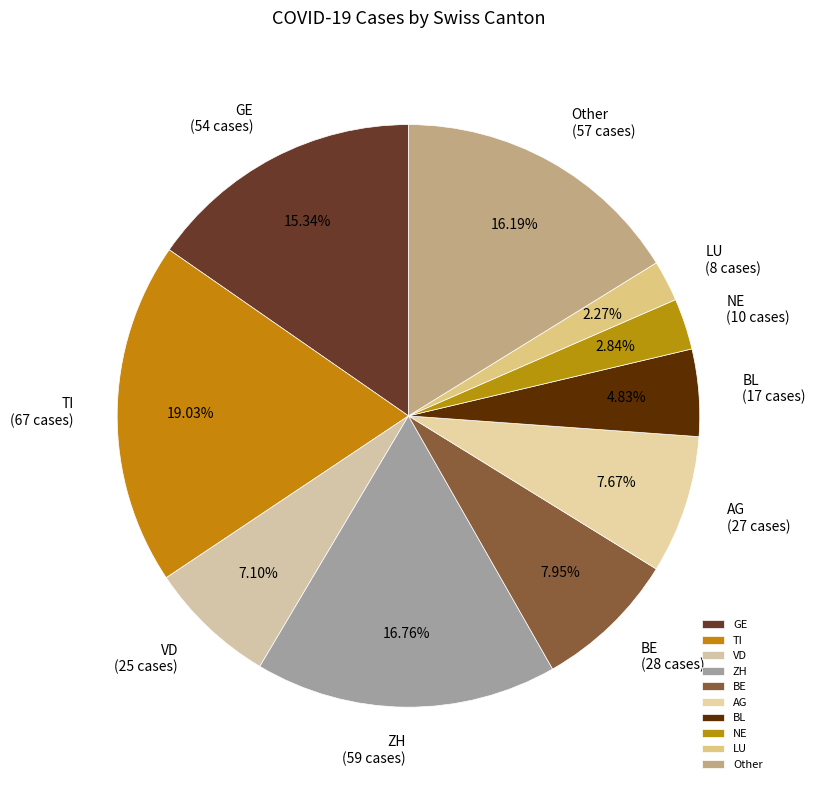

Which slice is the largest?

TI